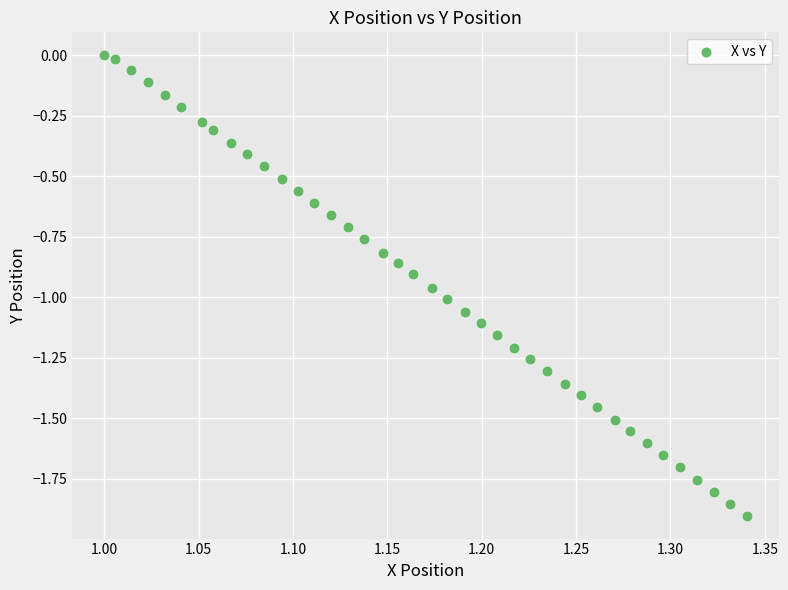

What is the range of Y values (max minus min)?

1.9